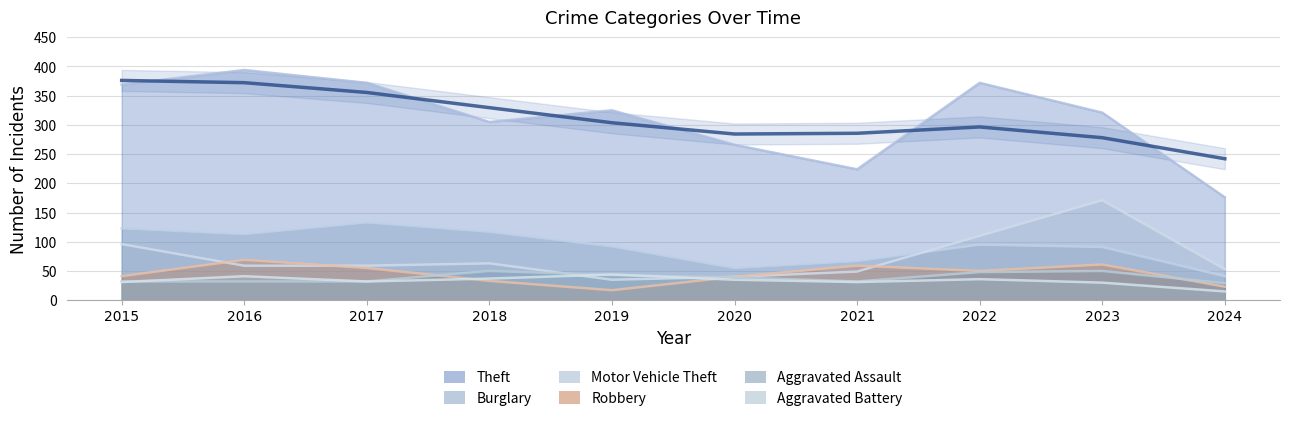

Does the chart display data point markers on the line(s)?

No